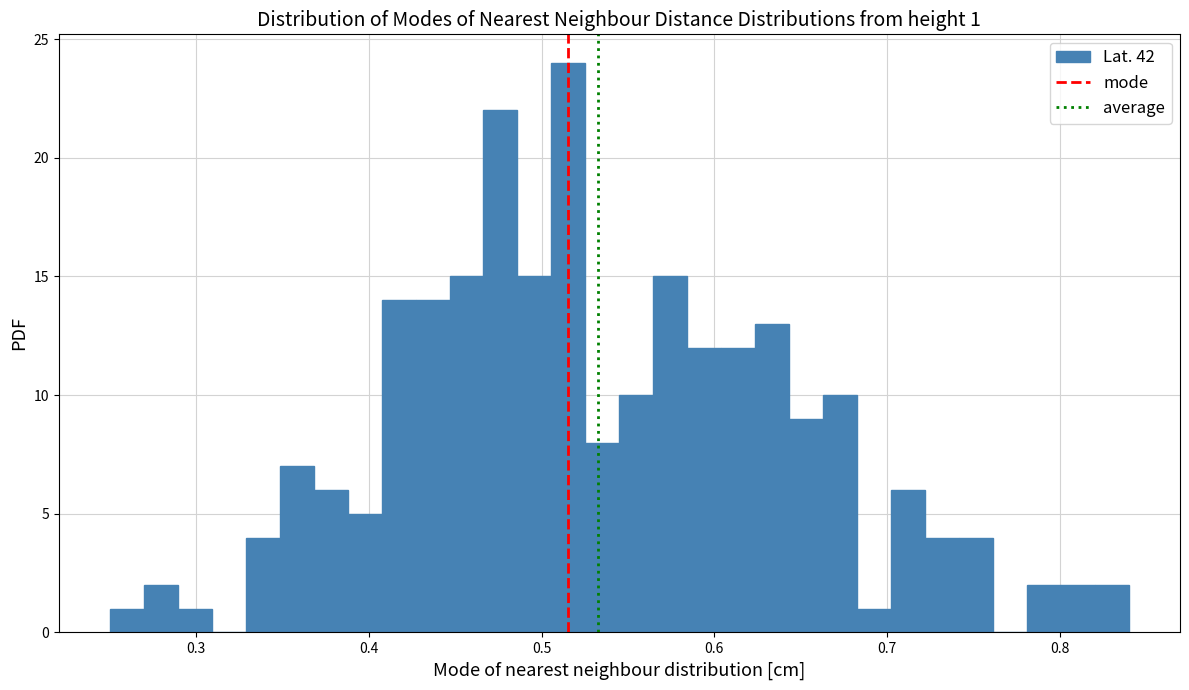

Read against the x-axis, roughly where is the centre of the tallest bar?

0.52